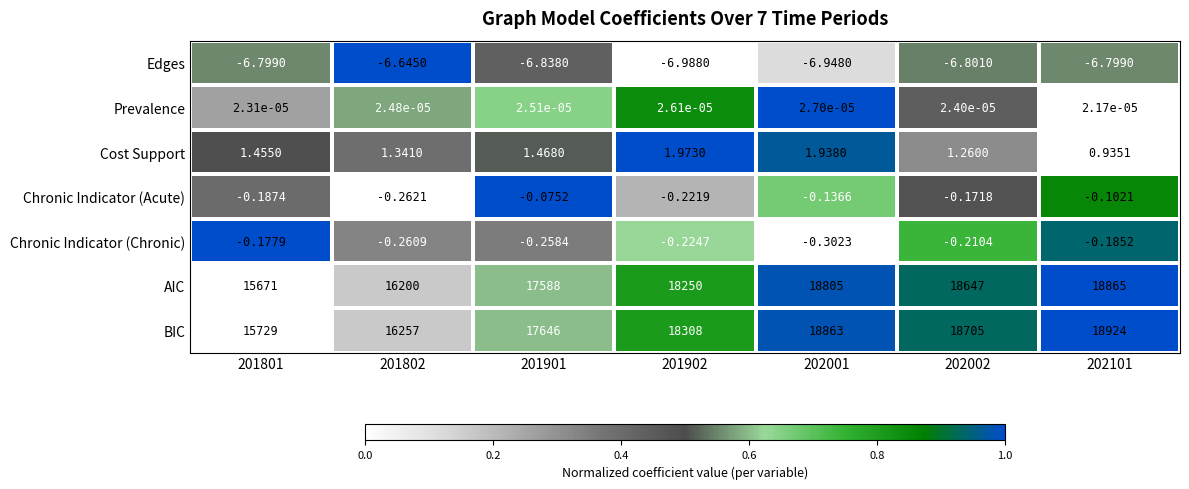

Rank the series by their maximum value, from highest to lowest.

BIC, AIC, Cost Support, Prevalence, Chronic Indicator (Acute), Chronic Indicator (Chronic), Edges